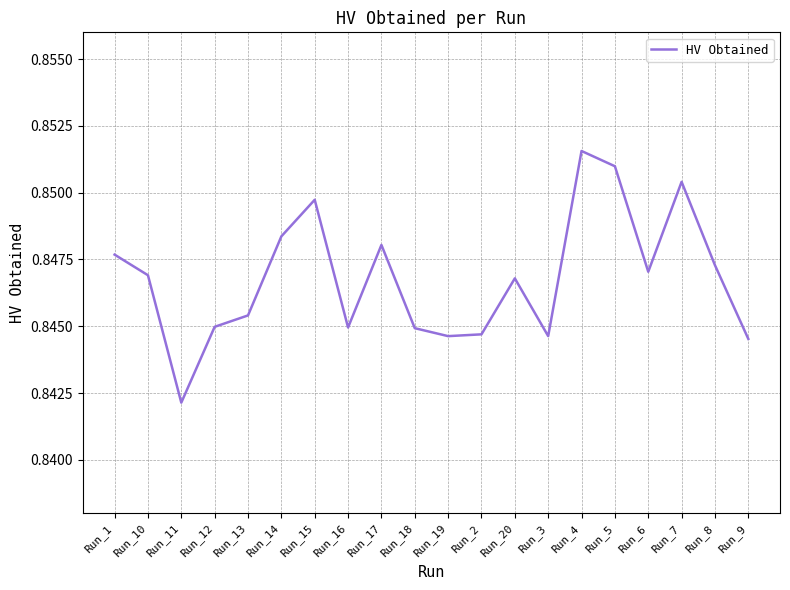

The chart shows a value of 0.4 at Run_2. True or false?

False